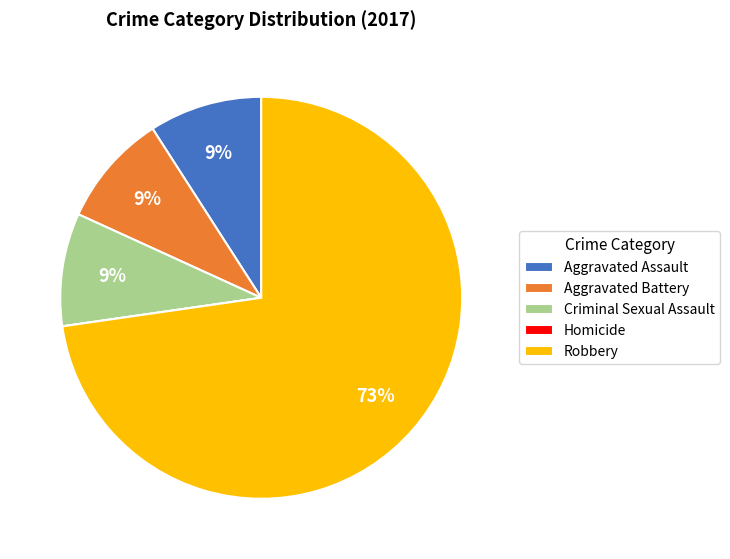

The Aggravated Battery slice represents 16% of the pie. True or false?

False